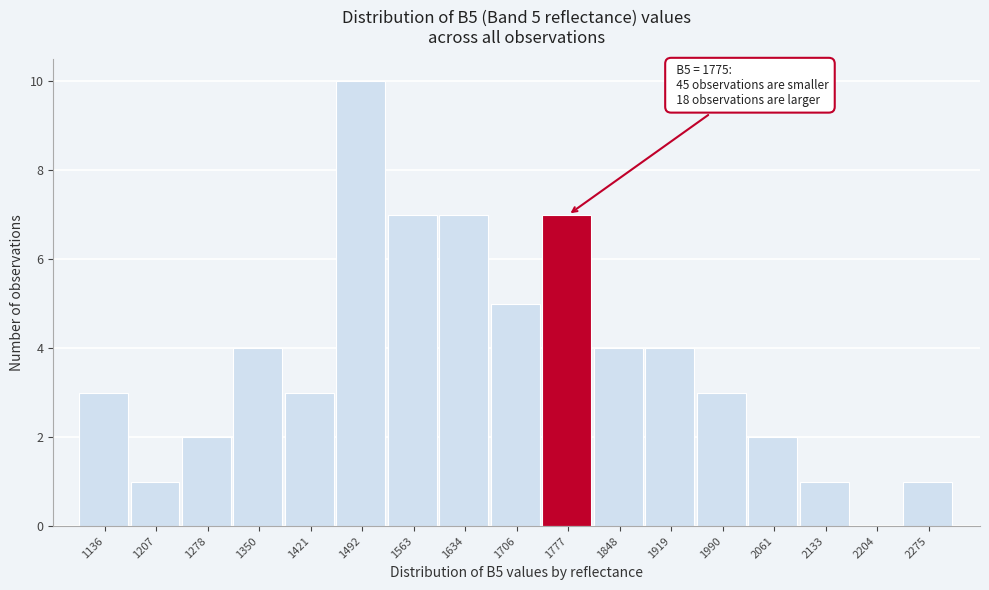

Over which range of the x-axis is the bar tallest?

1460 to 1530